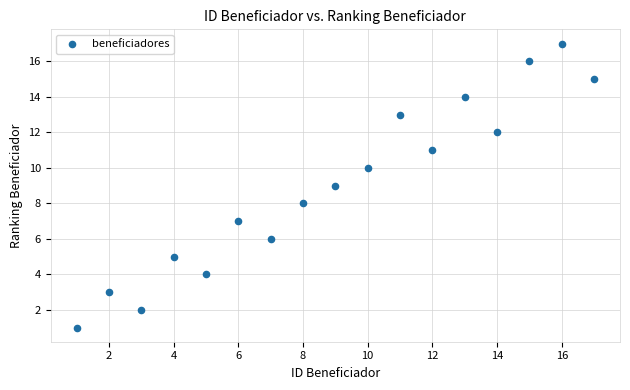

What is the range of X values (max minus min)?

16